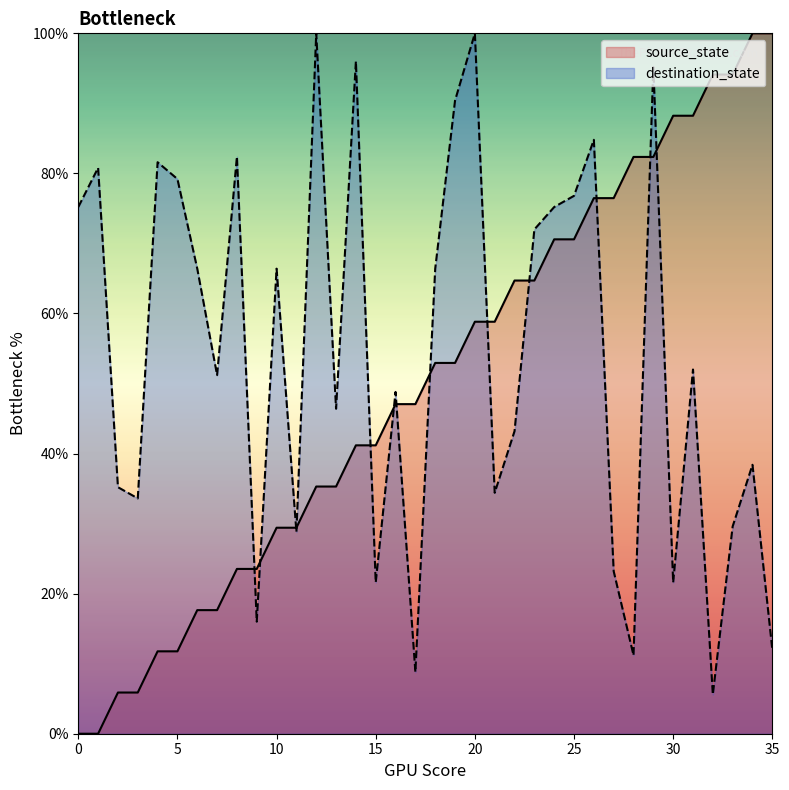

Which series has the largest total across all categories?

destination_state